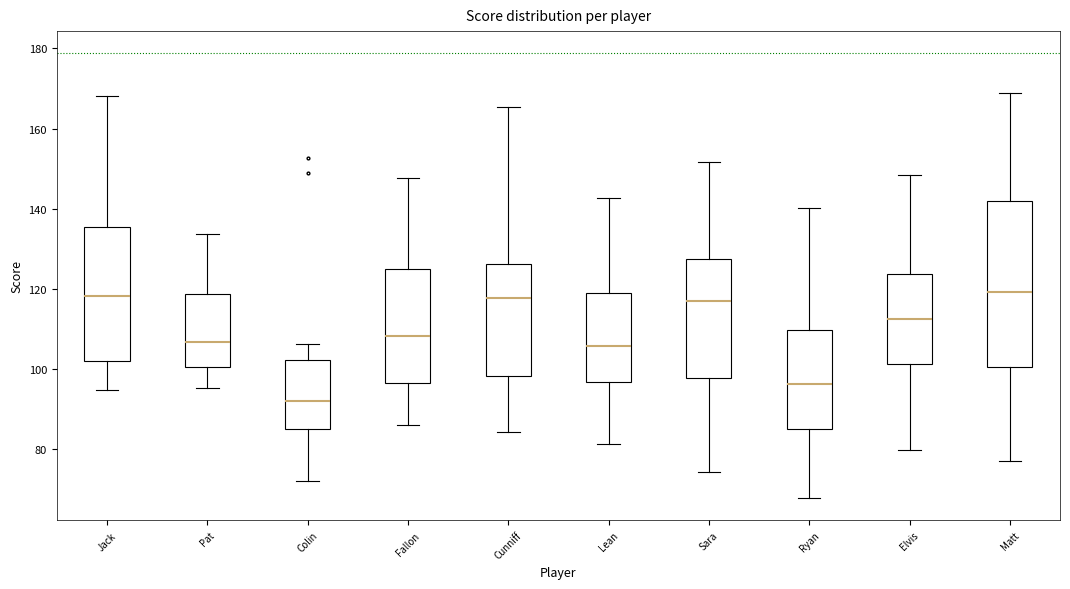

Reading left to right, read every box against the y-axis: the position of its median line, the range the box covers, and the ends of its whiskers. The values are not printed on the chart, so give them approximately, as read against the axis.

Jack: median 118, box 102 to 136, whiskers 94 to 168
Pat: median 106, box 100 to 118, whiskers 96 to 134
Colin: median 92, box 86 to 102, whiskers 72 to 106
Fallon: median 108, box 96 to 124, whiskers 86 to 148
Cunniff: median 118, box 98 to 126, whiskers 84 to 166
Lean: median 106, box 96 to 120, whiskers 82 to 142
Sara: median 118, box 98 to 128, whiskers 74 to 152
Ryan: median 96, box 84 to 110, whiskers 68 to 140
Elvis: median 112, box 102 to 124, whiskers 80 to 148
Matt: median 120, box 100 to 142, whiskers 78 to 168